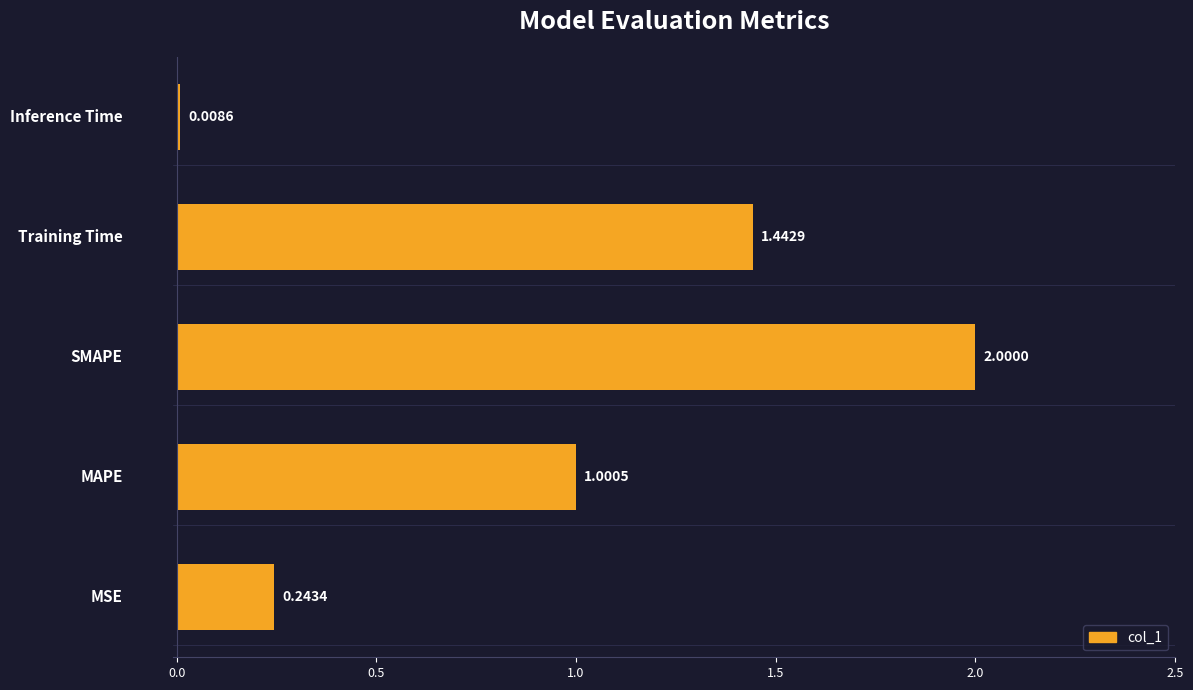

What is the difference between the maximum and minimum values?

2.0